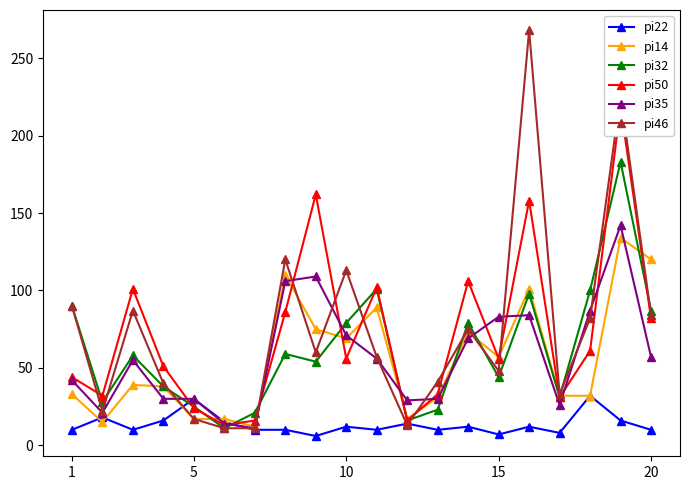

Reading left to right, list all the values displayed in this chart.

pi22: 10	18	10	16	30	15	10	10	6	12	10	14	10	12	7	12	8	32	16	10
pi14: 33	15	39	38	17	17	12	110	75	69	89	17	31	73	57	101	32	32	134	120
pi32: 90	28	58	38	25	11	21	59	54	79	101	16	23	79	44	98	31	100	183	87
pi50: 44	32	101	51	24	13	16	86	162	56	102	16	33	106	56	158	31	61	219	82
pi35: 42	21	55	30	30	14	11	106	109	71	56	29	30	69	83	84	26	87	142	57
pi46: 90	22	87	40	17	11	11	120	60	113	57	13	41	75	48	268	33	82	226	84